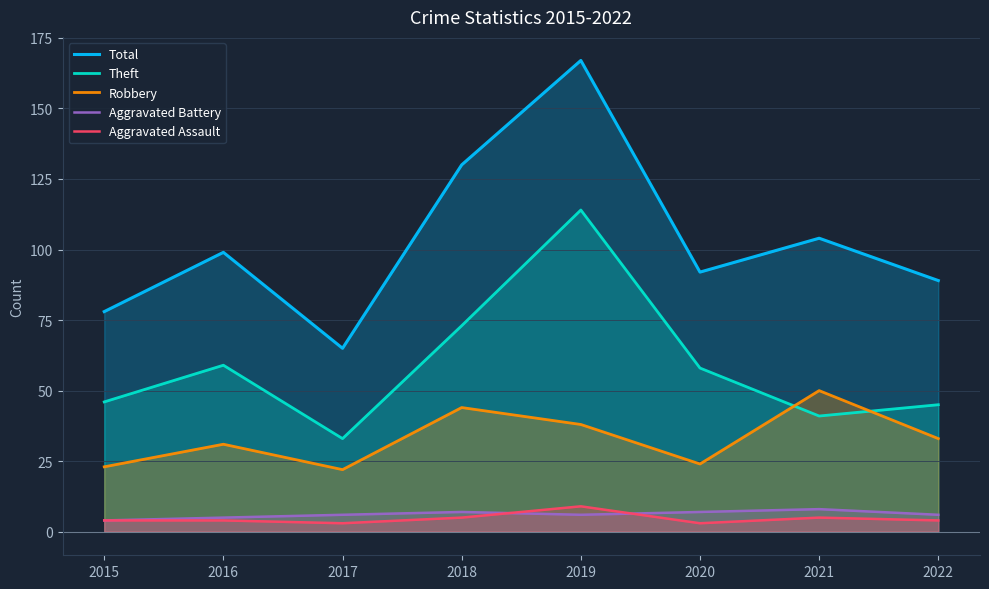

True or false: Robbery has a value of 22 at 2017.

True